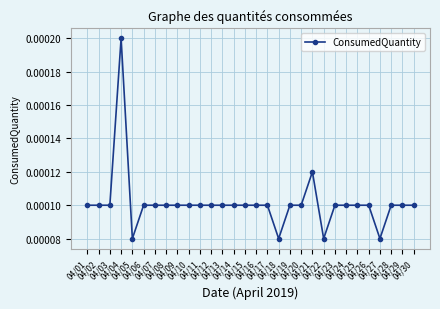

How many values are between 0 and 1?

30